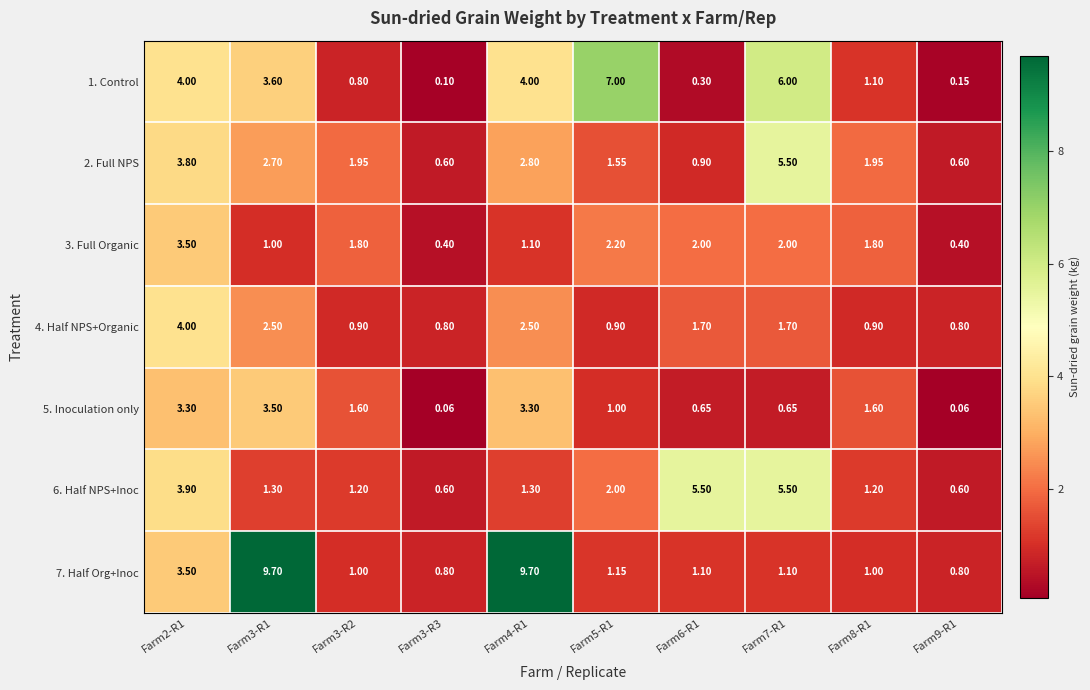

What is the minimum value shown in the chart?

0.1